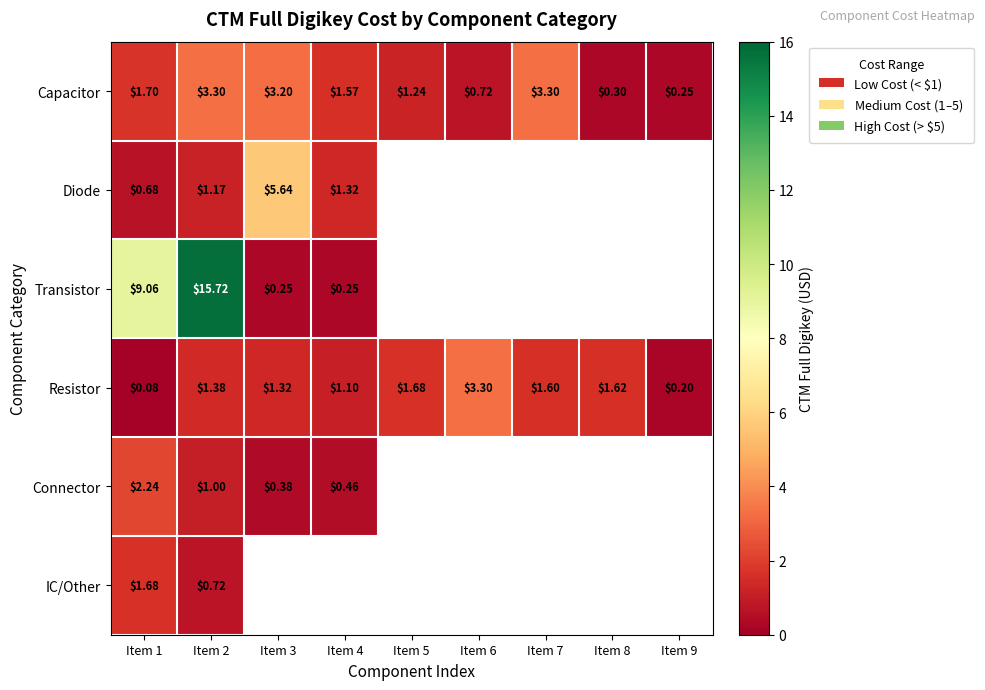

At which category does the chart reach its peak across all series?

Item 2